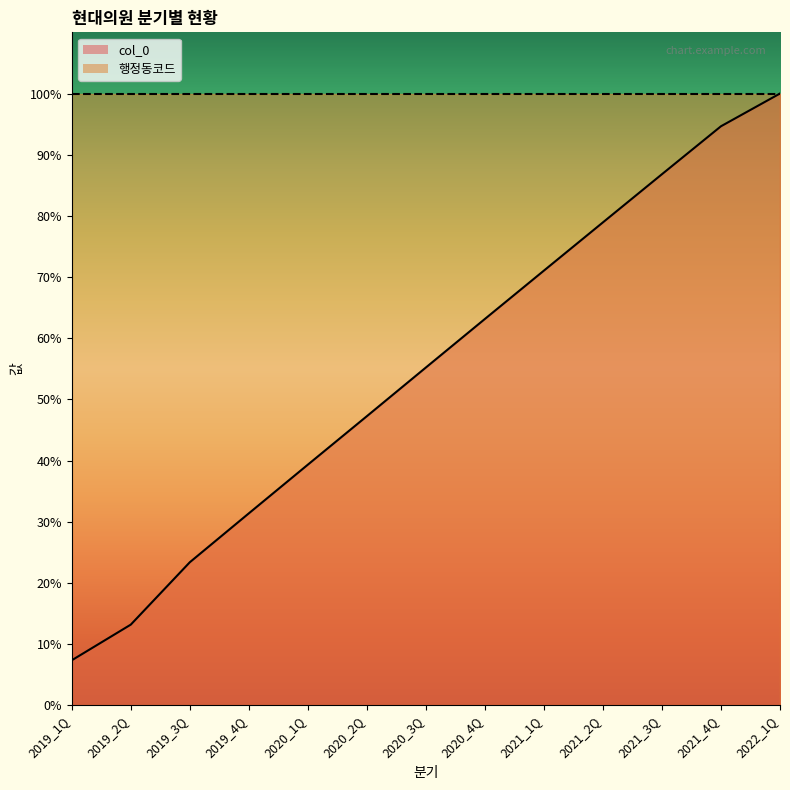

List the labels in order of value, largest first.

2022_1Q, 2021_4Q, 2021_3Q, 2021_2Q, 2021_1Q, 2020_4Q, 2020_3Q, 2020_2Q, 2020_1Q, 2019_4Q, 2019_3Q, 2019_2Q, 2019_1Q